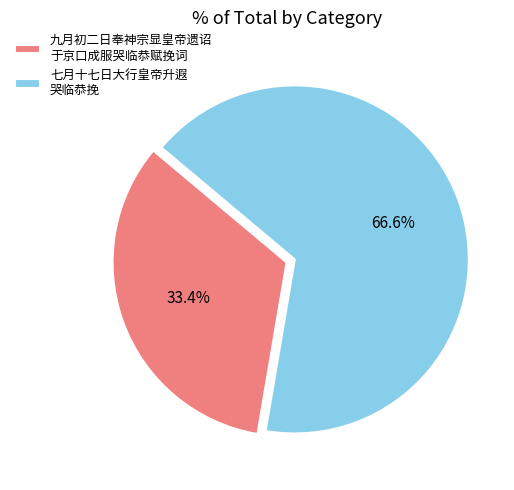

Rank the categories by value from lowest to highest.

九月初二日奉神宗显皇帝遗诏 于京口成服哭临恭赋挽词, 七月十七日大行皇帝升遐 哭临恭挽